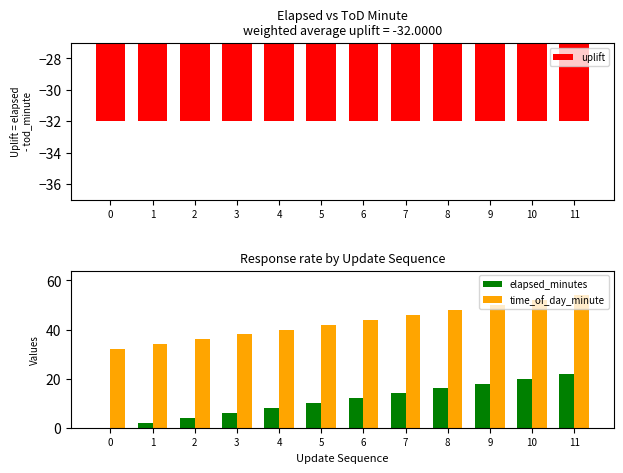

Does the chart contain any negative values?

Yes